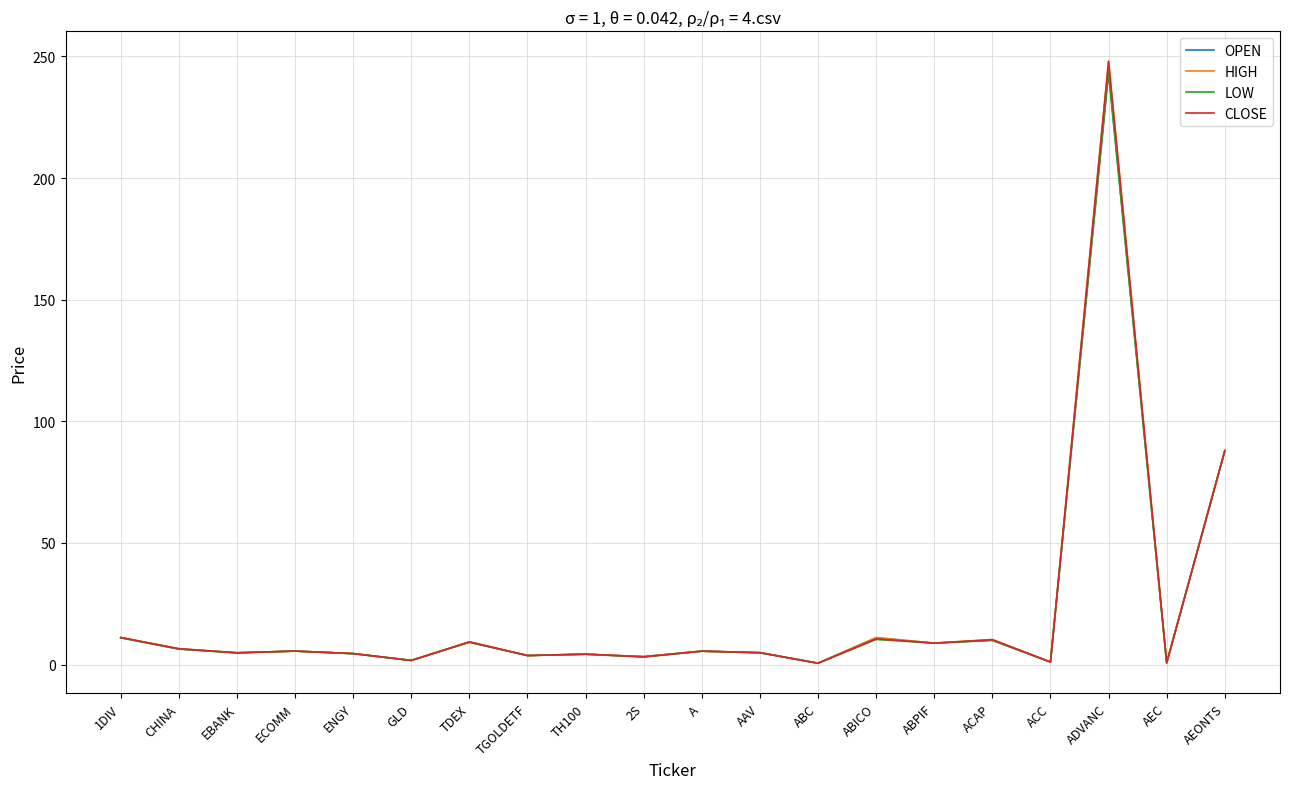

Which category has the highest value in the OPEN series?

ADVANC